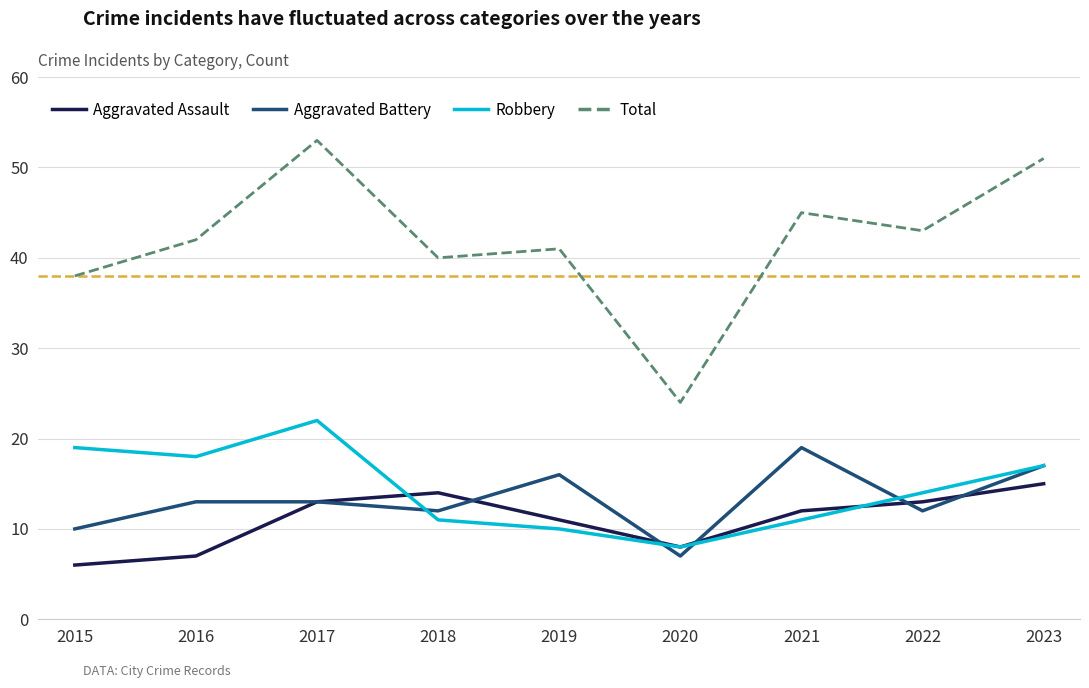

What is the sum of the Aggravated Assault values at 2021 and 2023?

27